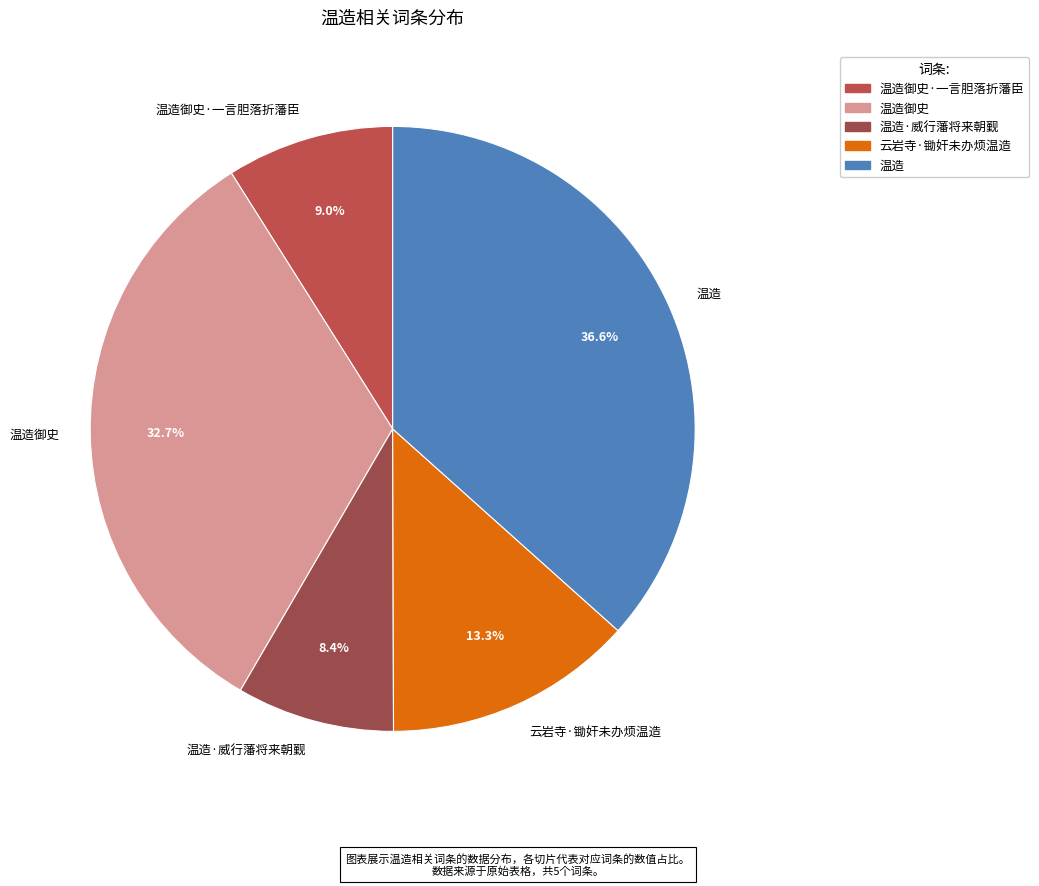

To the nearest percent, what portion does 温造御史·一言胆落折藩臣 represent?

9%